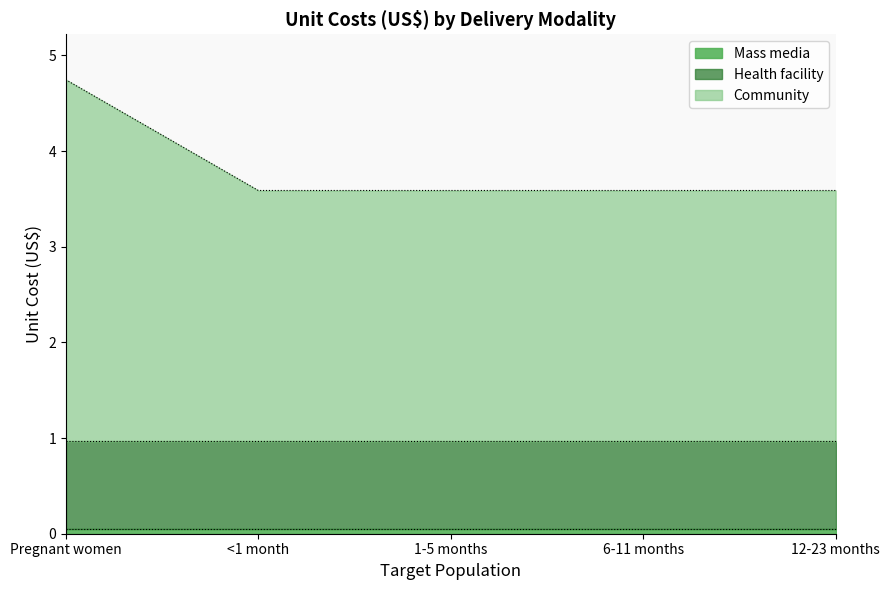

The value of Health facility at Pregnant women is 0.3. True or false?

False